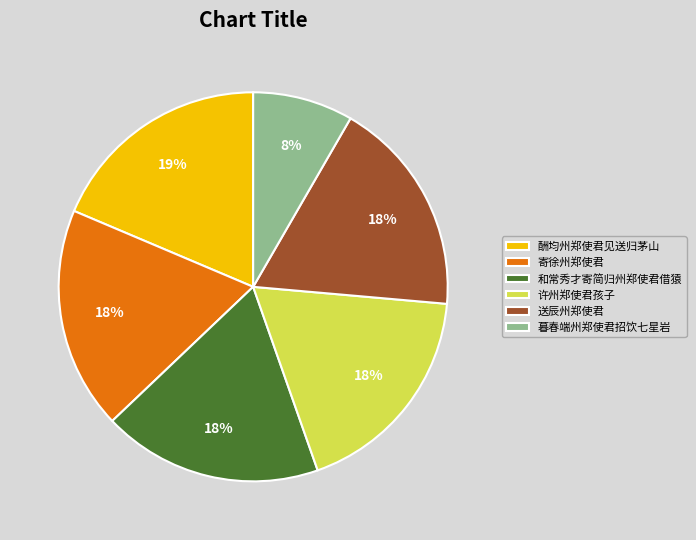

What is the ratio of the value at 和常秀才寄简归州郑使君借猿 to the value at 送辰州郑使君?

1.0